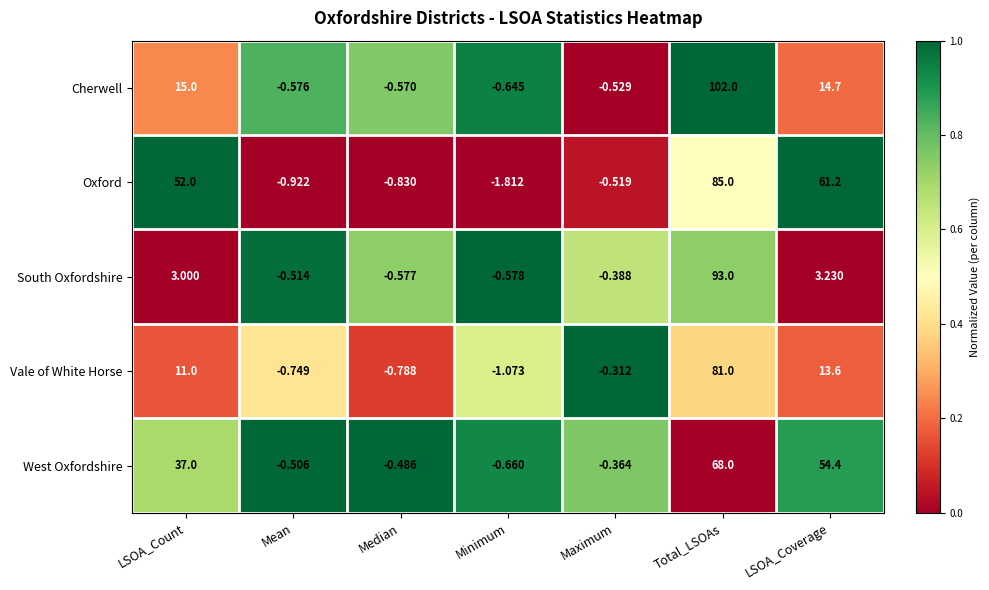

At how many categories does at least one series exceed 0?

3